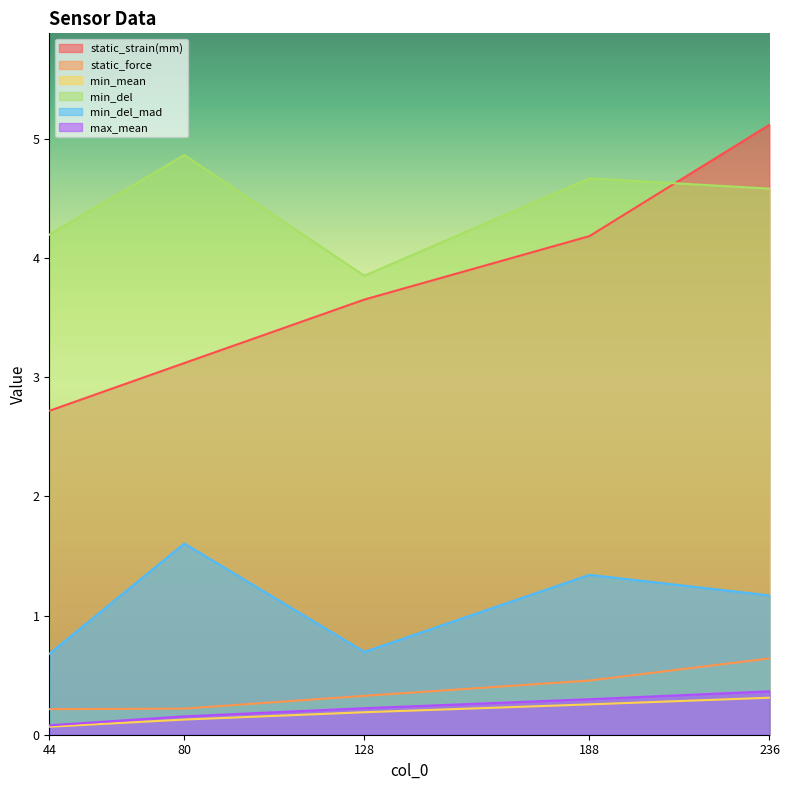

Which series changed the most between 80 and 128?

min_del